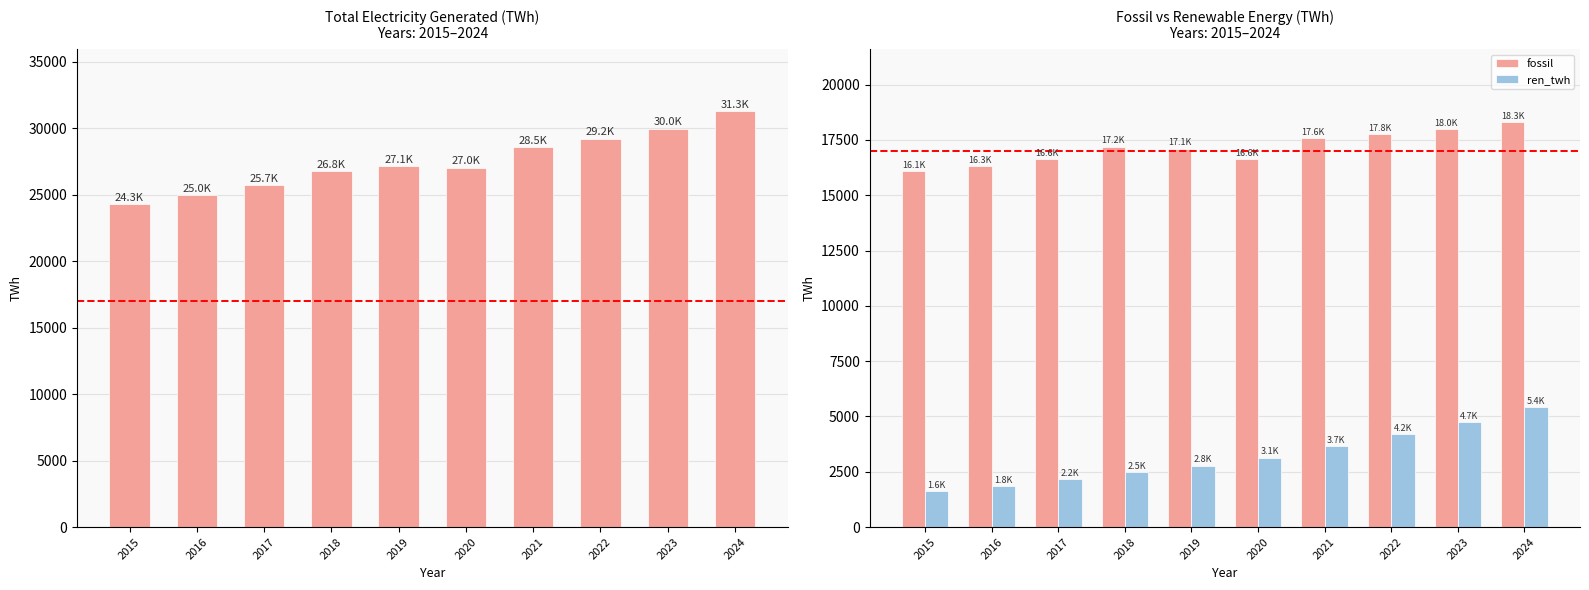

What is the value of the fossil bar at the 10th from the left?

18309.2